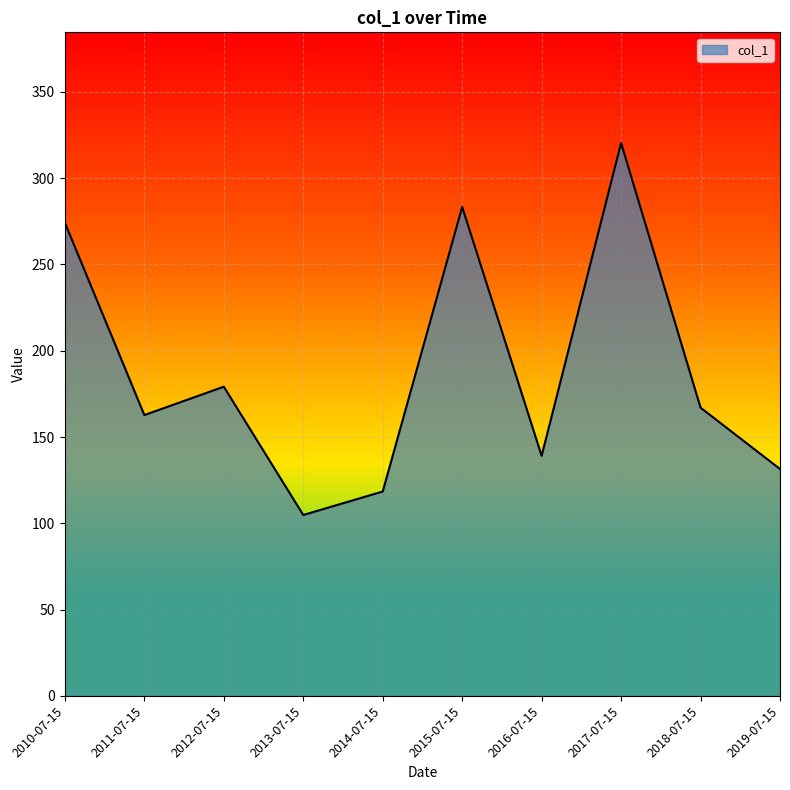

What position from the right is 2013-07-15?

7